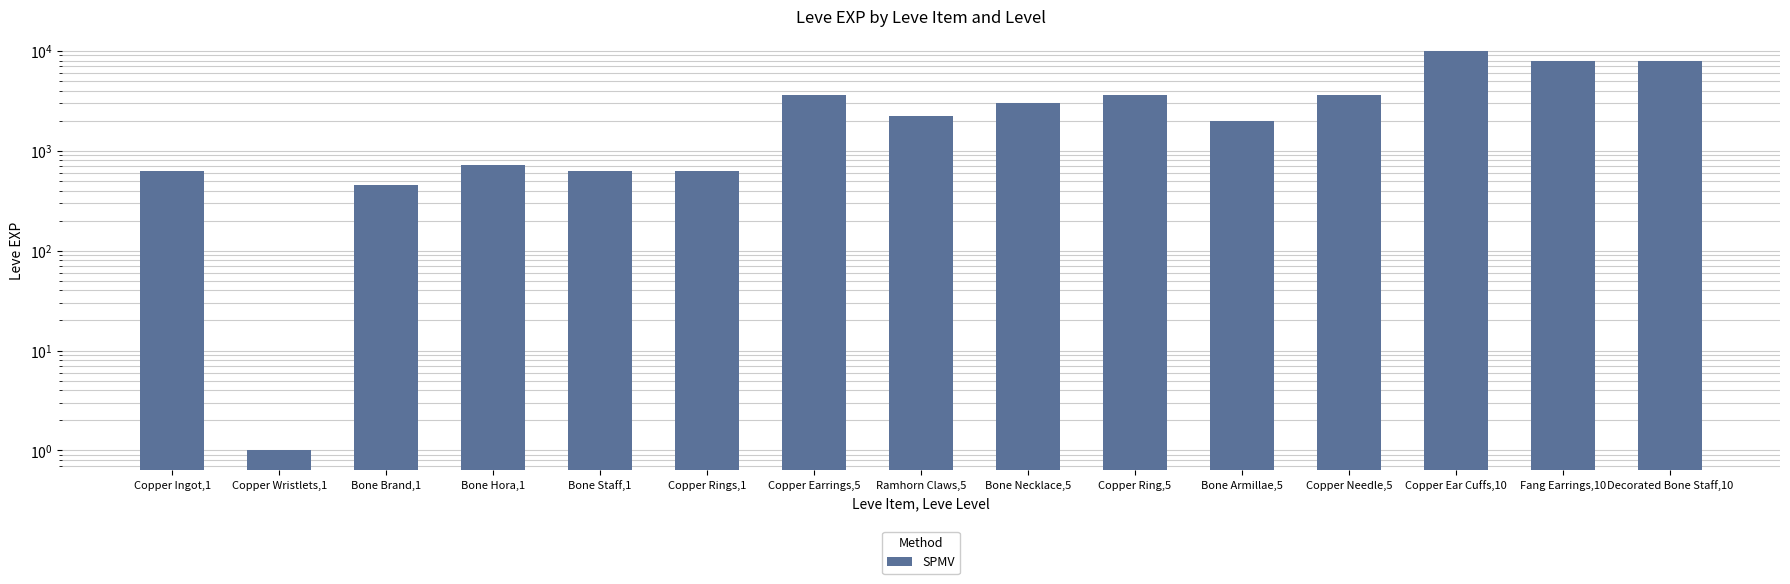

What position from the right is Copper Ingot,1?

15